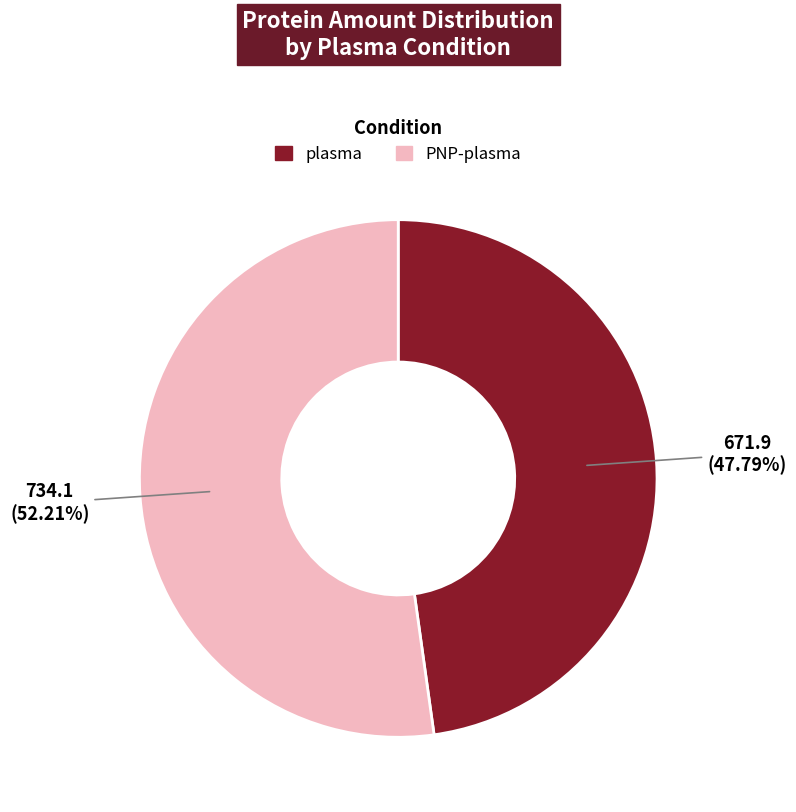

What is the ratio of the value at plasma to the value at PNP-plasma?

0.9